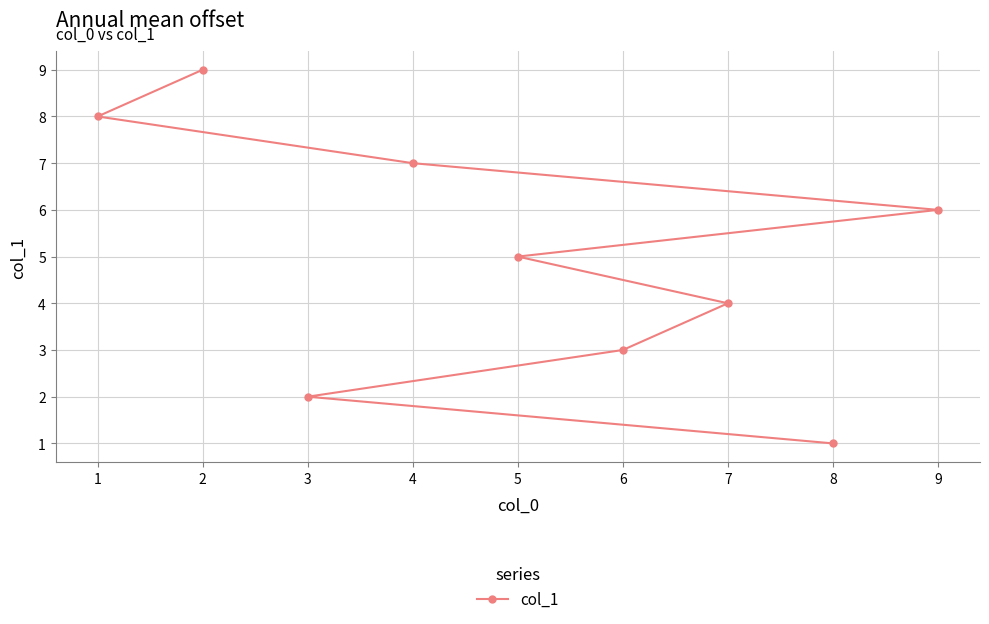

List the labels in order of value, largest first.

2, 1, 4, 9, 5, 7, 6, 3, 8